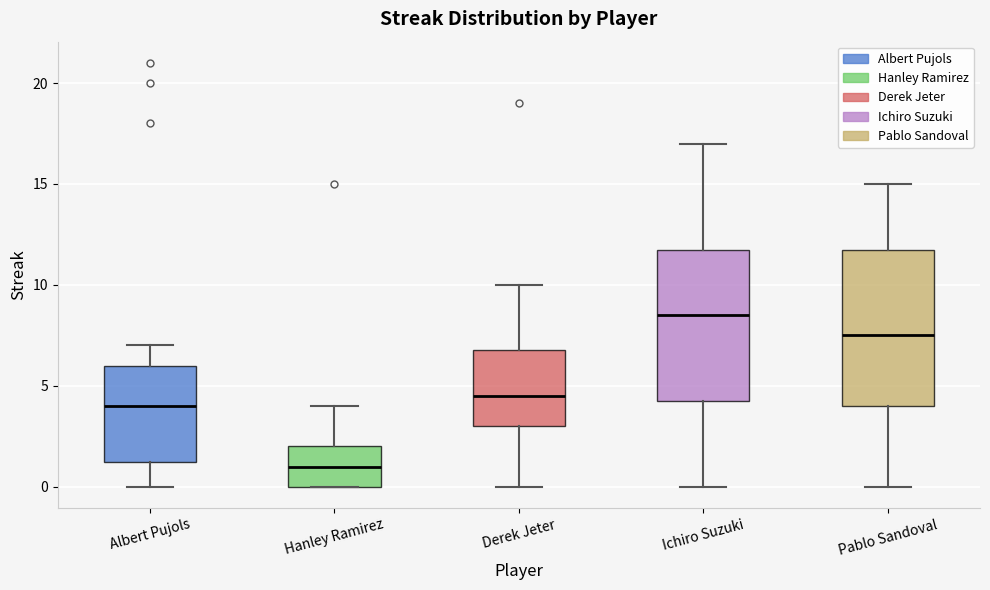

Reading left to right, read every box against the y-axis: the position of its median line, the range the box covers, and the ends of its whiskers. The values are not printed on the chart, so give them approximately, as read against the axis.

Albert Pujols: median 4.0, box 1.5 to 6.0, whiskers 0.0 to 7.0
Hanley Ramirez: median 1.0, box 0.0 to 2.0, whiskers 0.0 to 4.0
Derek Jeter: median 4.5, box 3.0 to 7.0, whiskers 0.0 to 10.0
Ichiro Suzuki: median 8.5, box 4.5 to 12.0, whiskers 0.0 to 17.0
Pablo Sandoval: median 7.5, box 4.0 to 12.0, whiskers 0.0 to 15.0